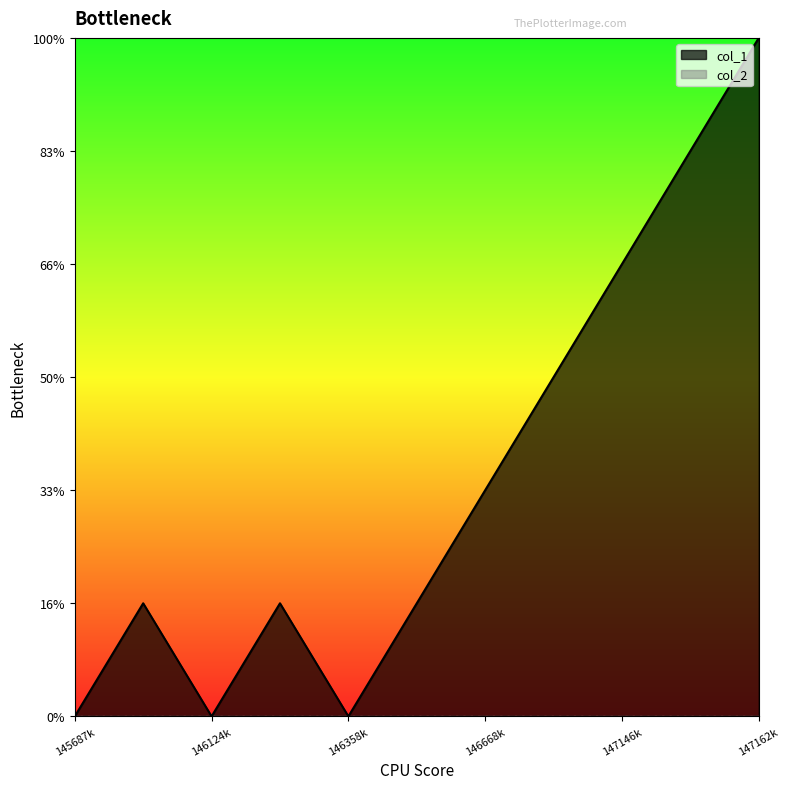

Reading right to left, extract all data points from this chart.

6	5	4	3	2	1	0	1	0	1	0